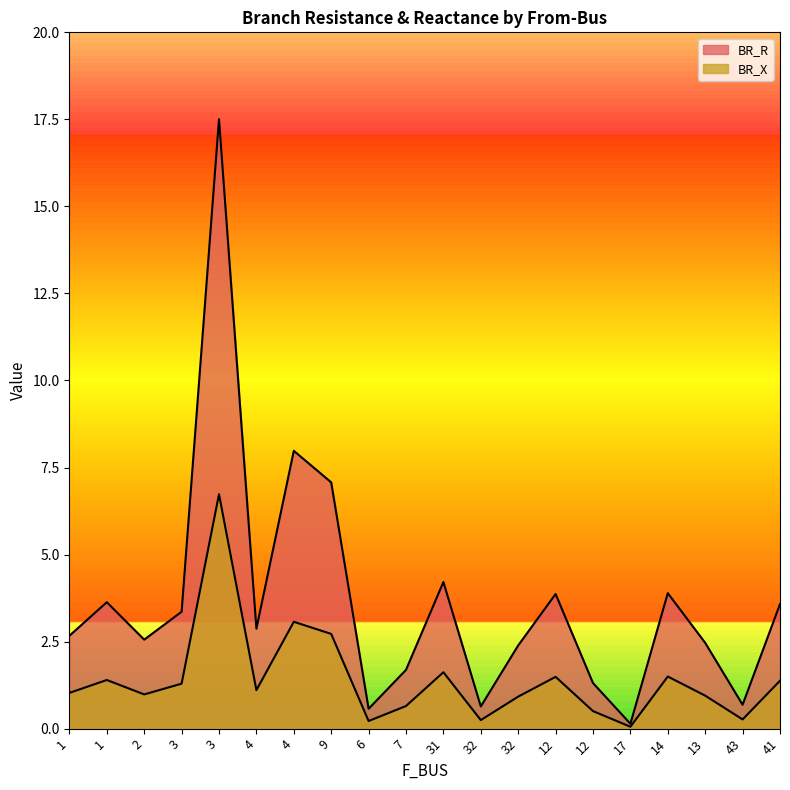

Reading left to right, list all the values displayed in this chart.

BR_R: 1=2.7	1=3.6	2=2.6	3=3.4	3=17.5	4=2.9	4=8.0	9=7.1	6=0.6	7=1.7	31=4.2	32=0.6	32=2.4	12=3.9	12=1.3	17=0.1	14=3.9	13=2.5	43=0.7	41=3.6
BR_X: 1=1.0	1=1.4	2=1.0	3=1.3	3=6.7	4=1.1	4=3.1	9=2.7	6=0.2	7=0.6	31=1.6	32=0.2	32=0.9	12=1.5	12=0.5	17=0.1	14=1.5	13=0.9	43=0.3	41=1.4